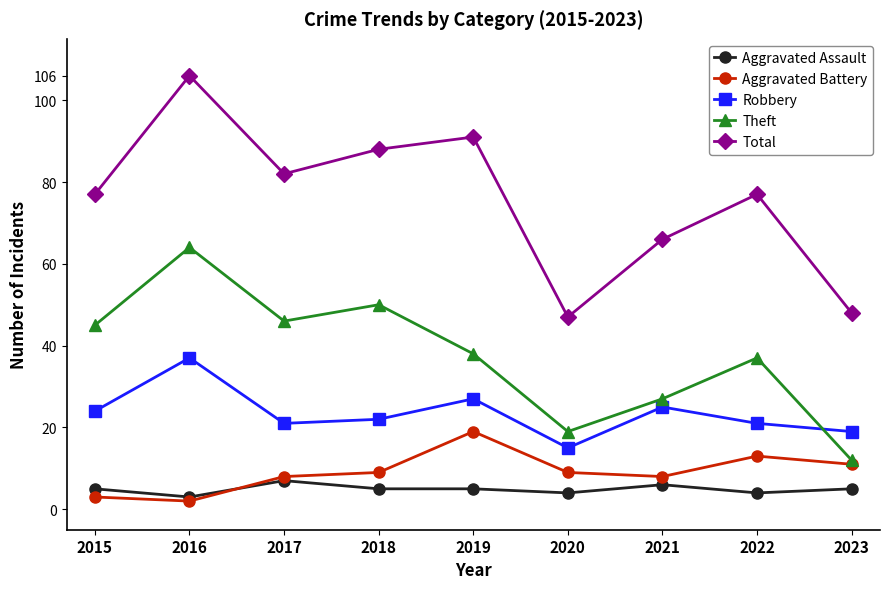

Read the Total value at 2023, to the nearest 5.

50